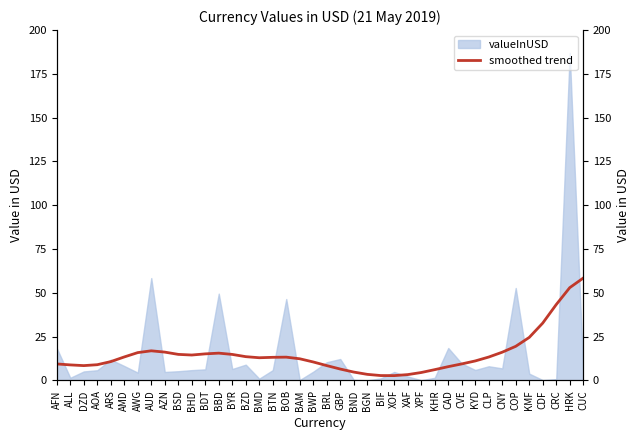

What is the smallest value displayed?

2.8